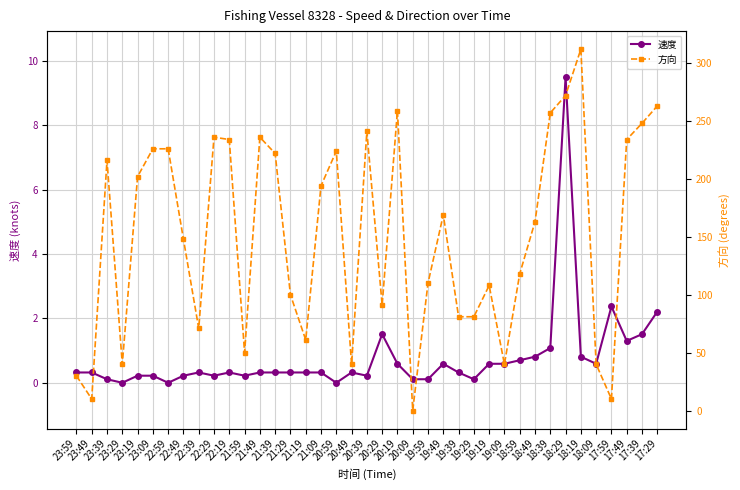

How many positive values does the 速度 series have?

36